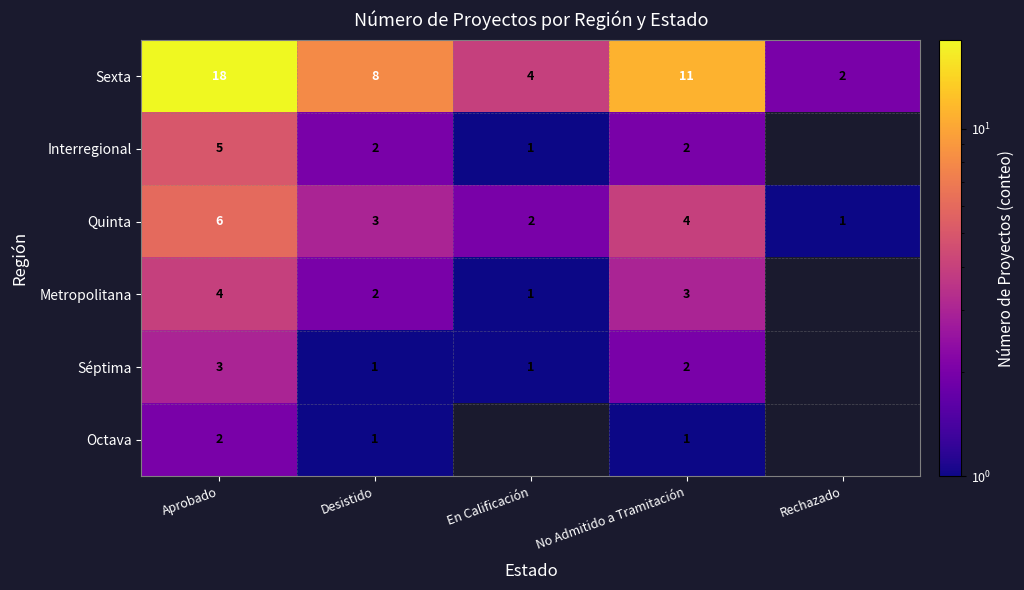

The Quinta series shows 1.7 at Aprobado. True or false?

False